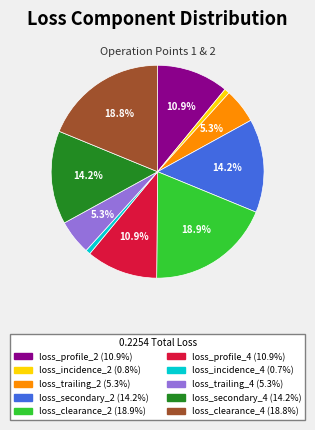

True or false: loss_secondary_2 accounts for 26% of the total.

False